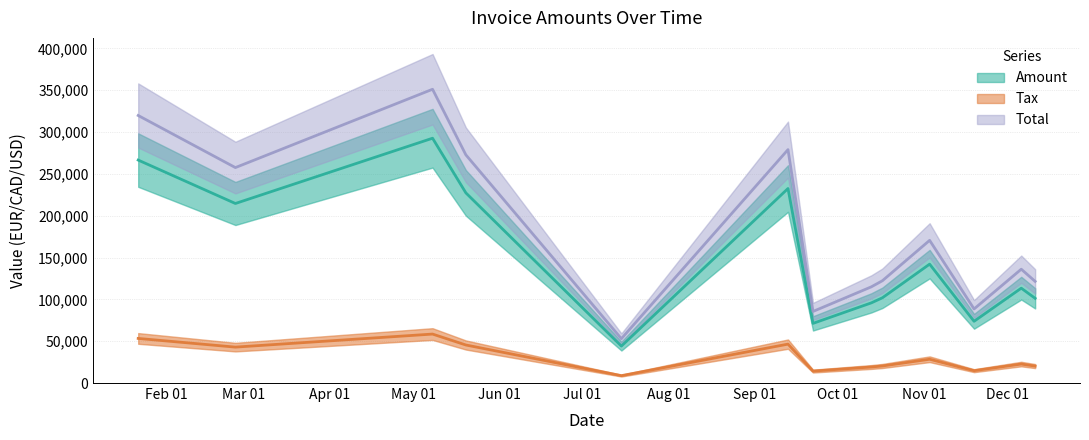

Rank the series at 2017-12-06 from lowest to highest value.

Tax, Amount, Total